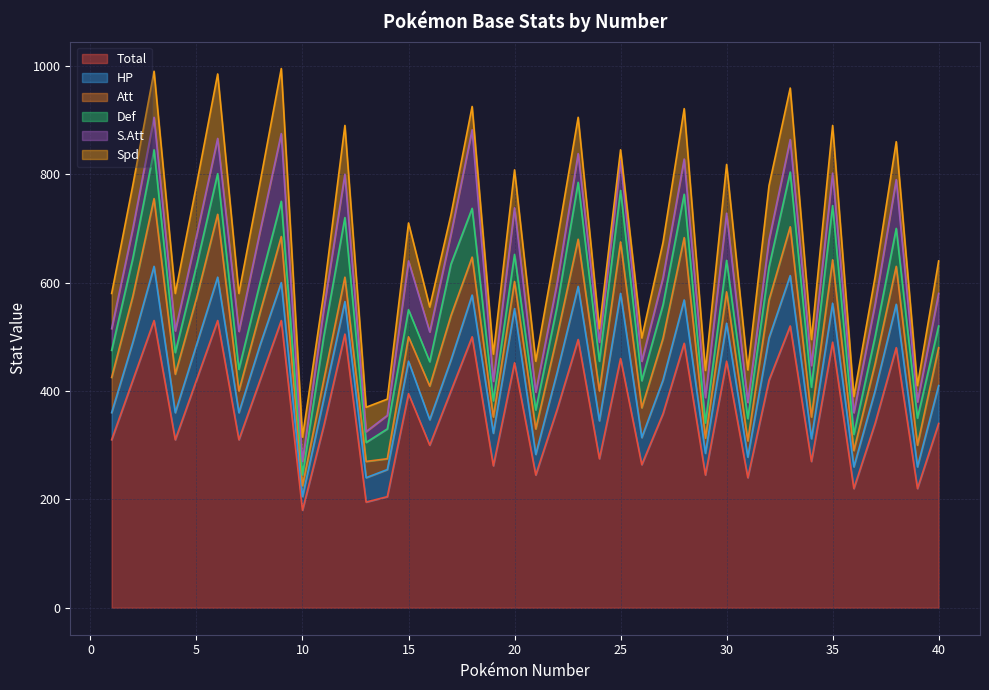

Read the Def value at 5, to the nearest 5.

60